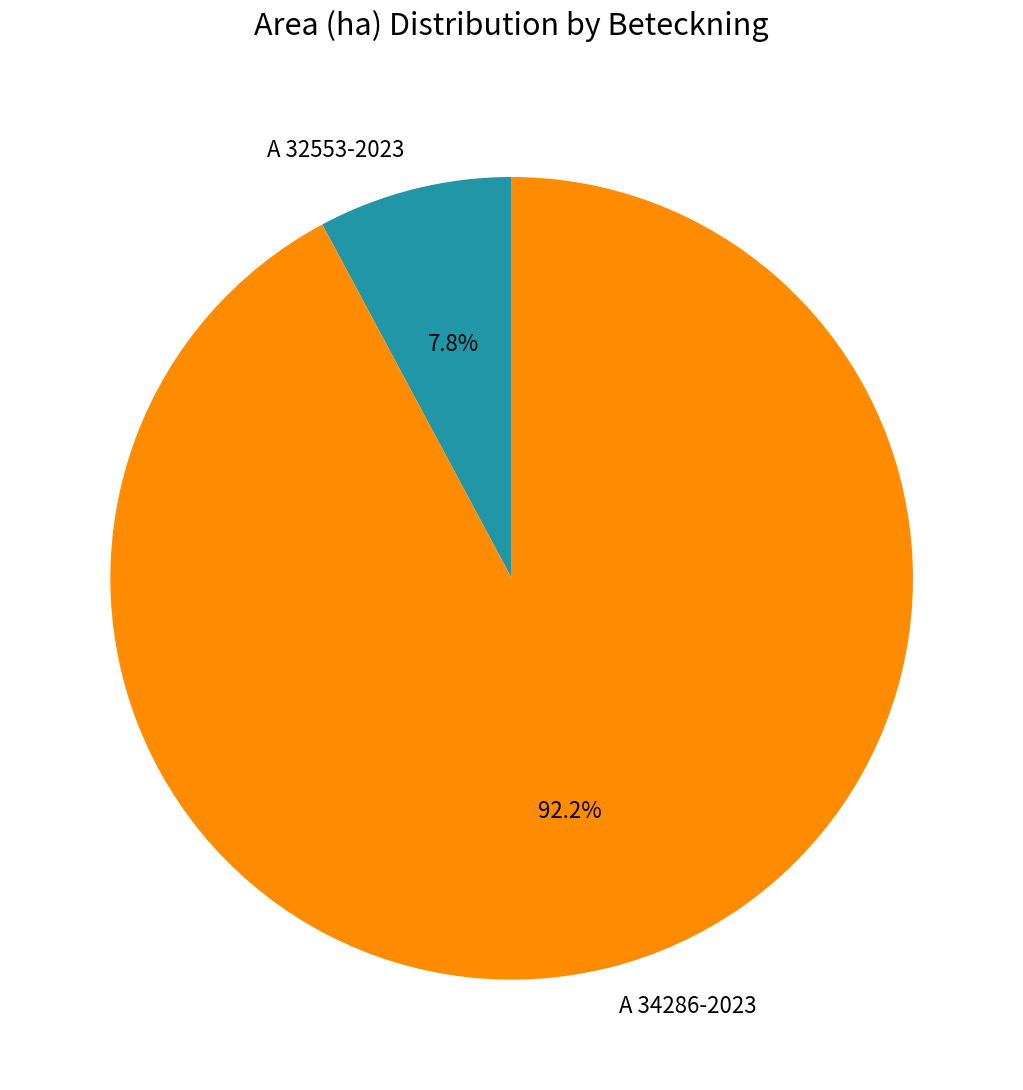

Rank the categories by value from lowest to highest.

A 32553-2023, A 34286-2023